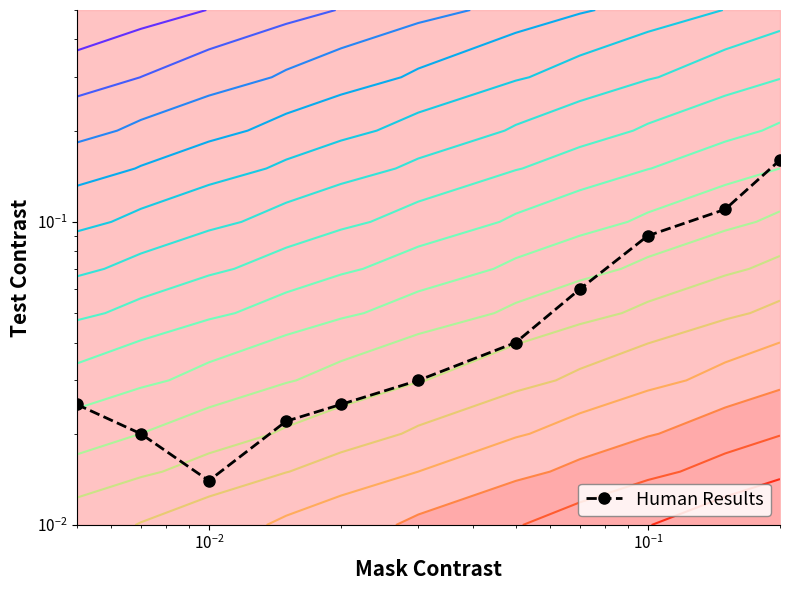

Where is the data nearest to the value 0?

$\mathdefault{10^{-2}}$